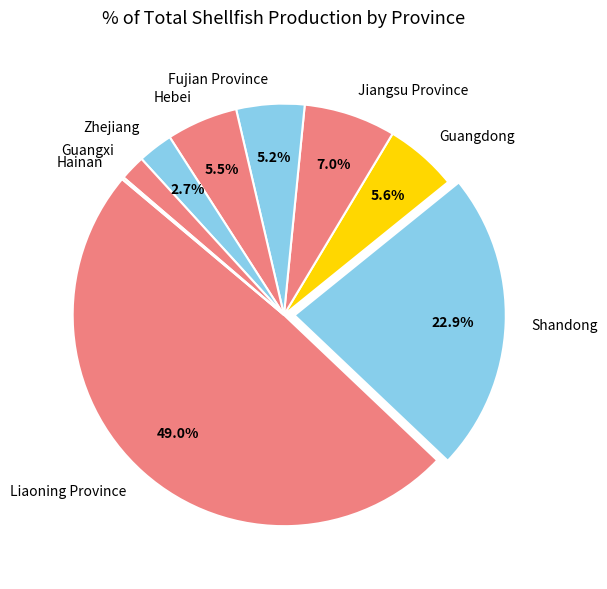

What is the ratio of the value at Fujian Province to the value at Shandong?

0.2